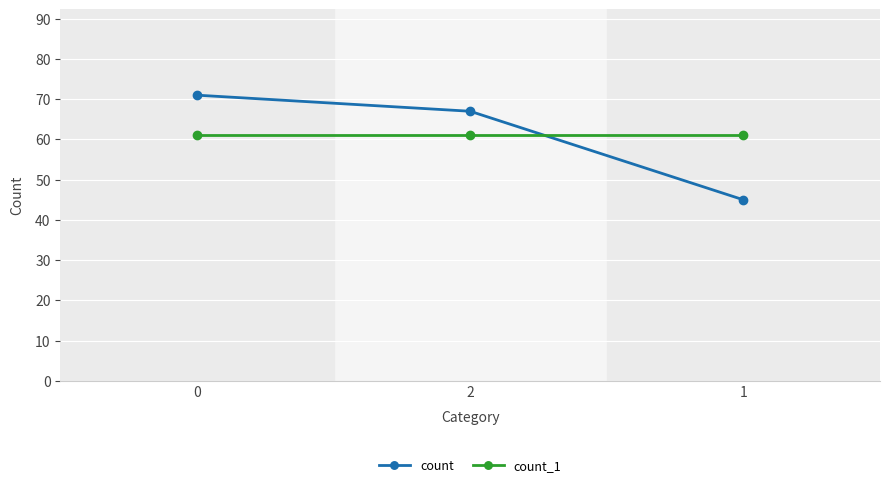

How many data points in count are less than 67?

1